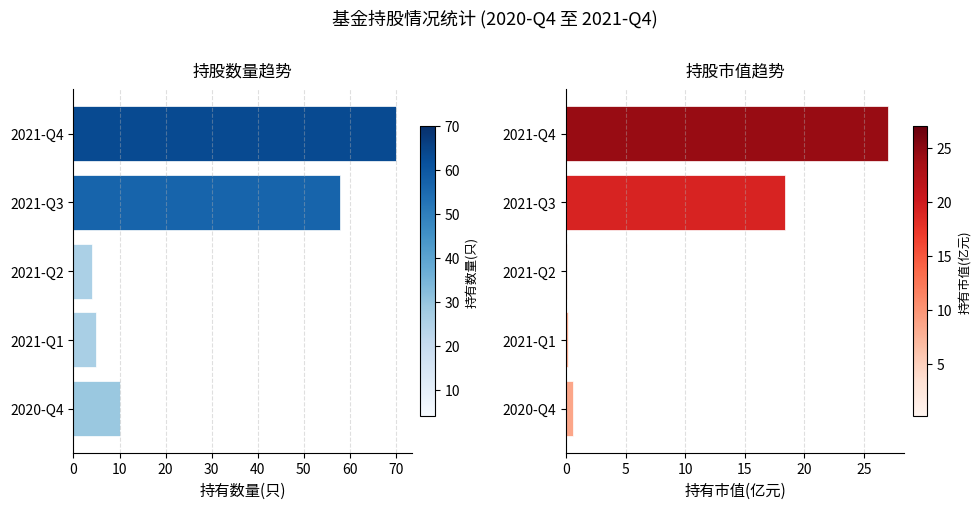

True or false: 持有市值(亿元) has a value of 0.0 at 2021-Q1.

False